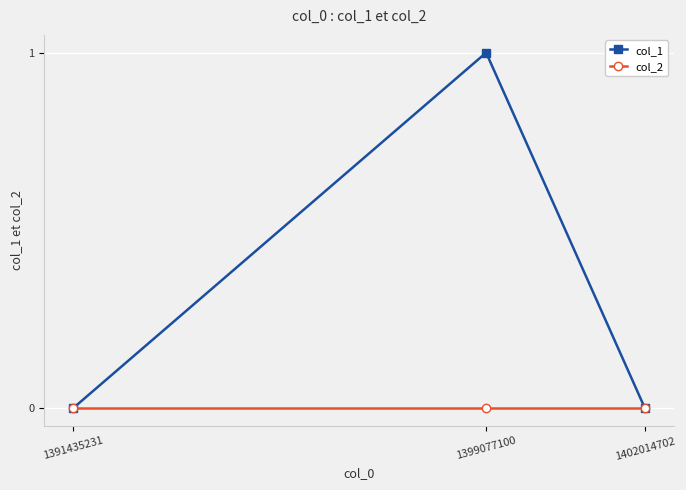

Which series has the widest spread of values?

col_1